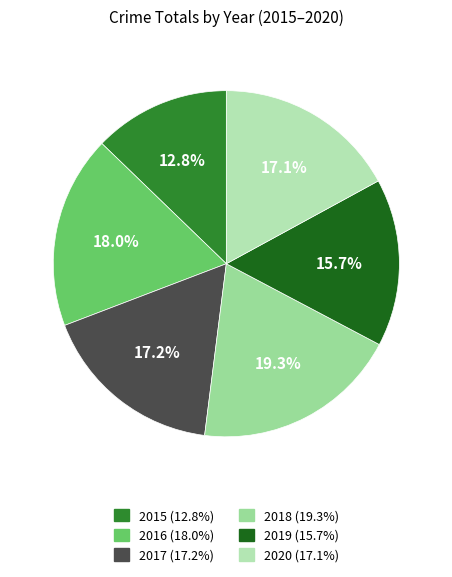

Is it true that 2015 is 13% of the pie?

True